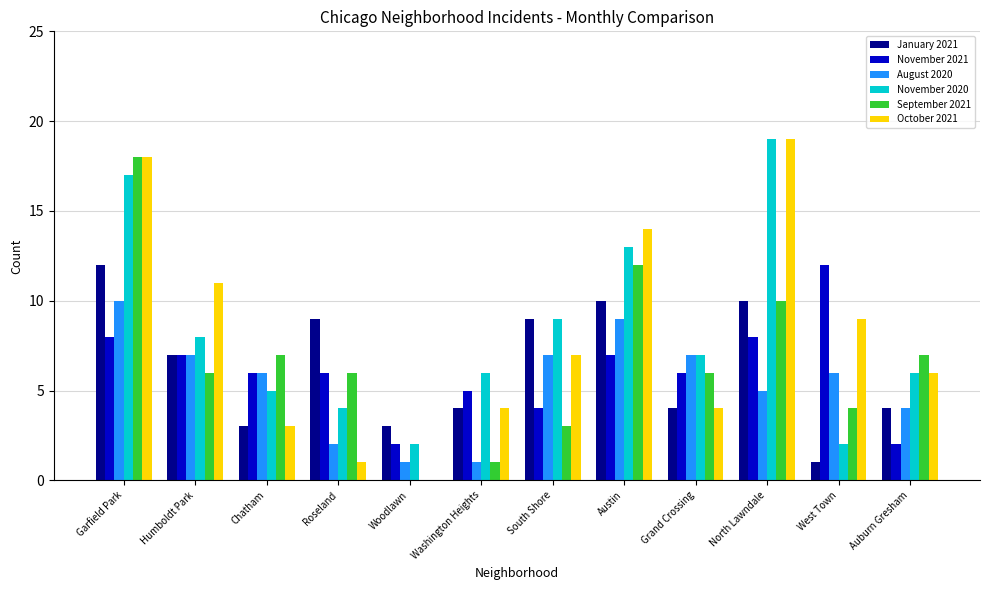

What is the sum of all September 2021 values?

80